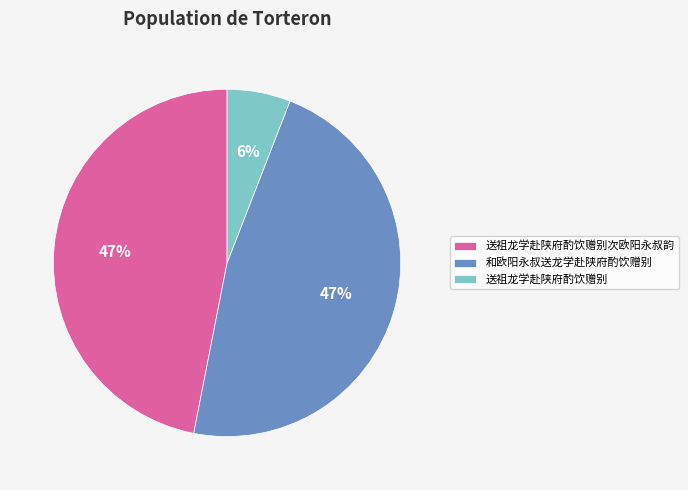

Is it true that 送祖龙学赴陕府酌饮赠别次欧阳永叔韵 is 47% of the pie?

True